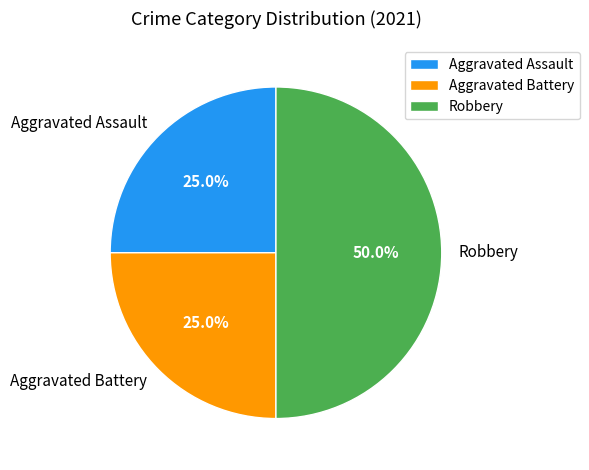

Is Aggravated Battery the majority of the pie?

No